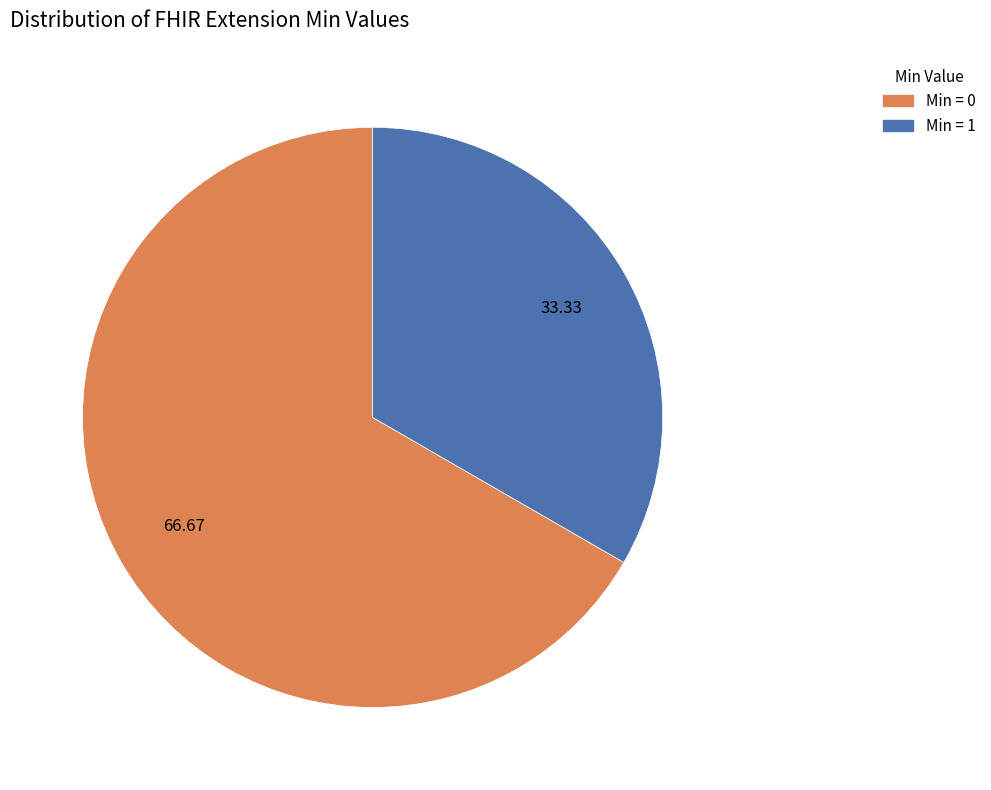

Does any single category account for the majority?

Yes